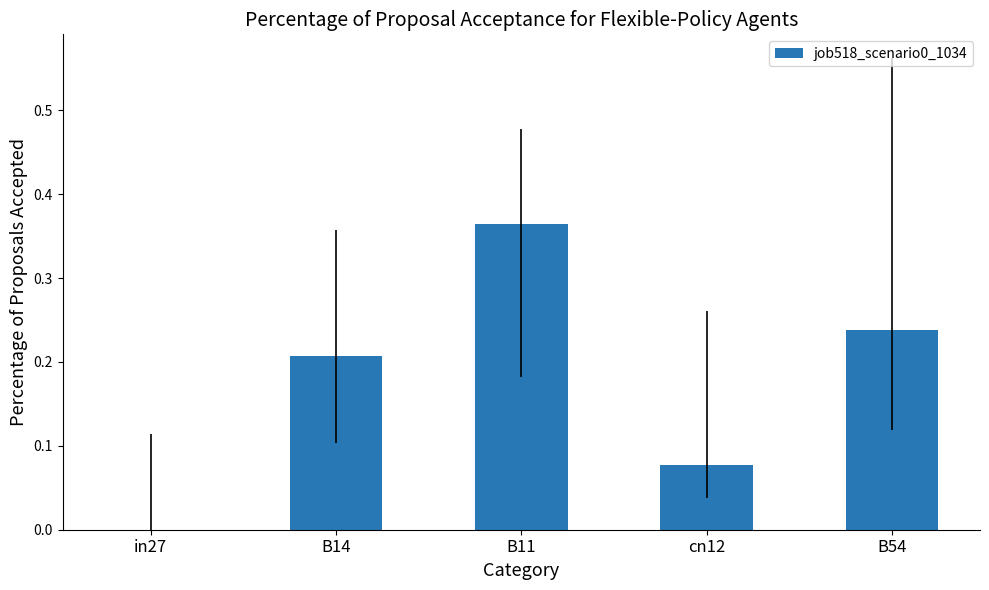

Between cn12 and in27, which is larger?

cn12